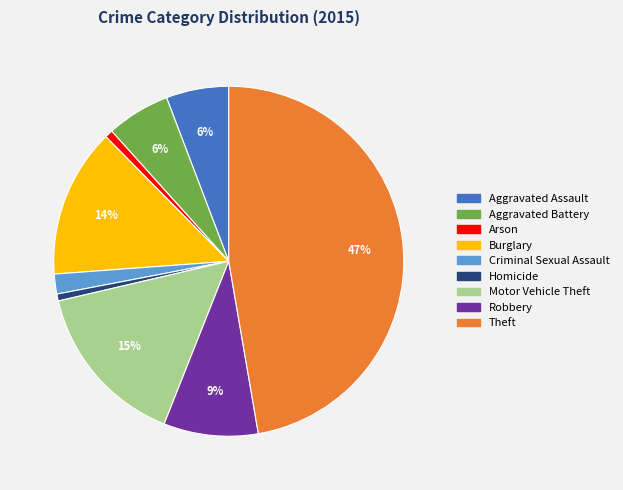

To the nearest percent, what is the average slice percentage?

11%